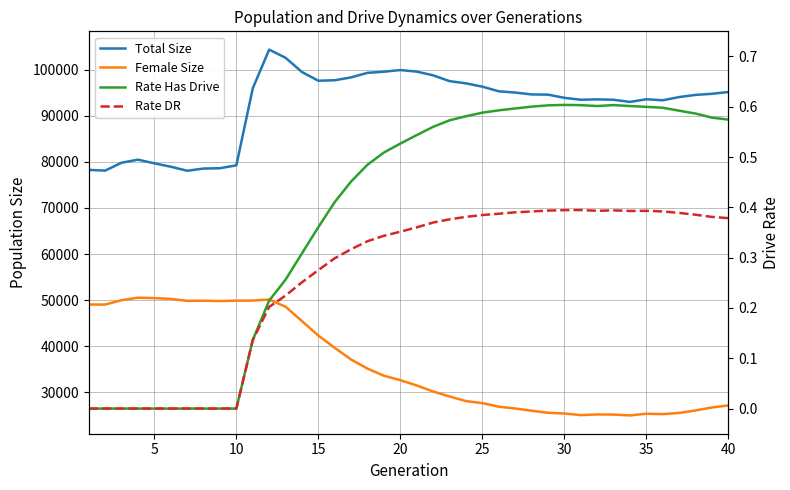

What is the maximum value for Total Size?

104328.0